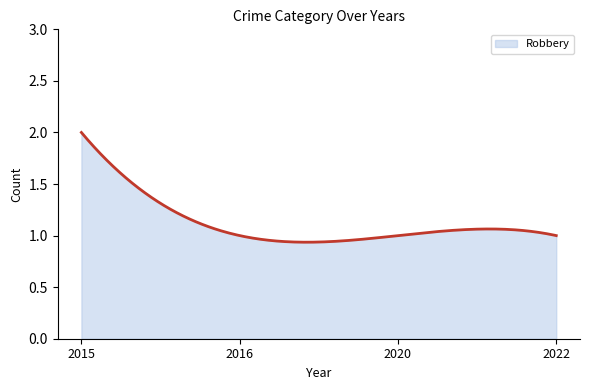

Rank the categories by value from lowest to highest.

2016, 2020, 2022, 2015